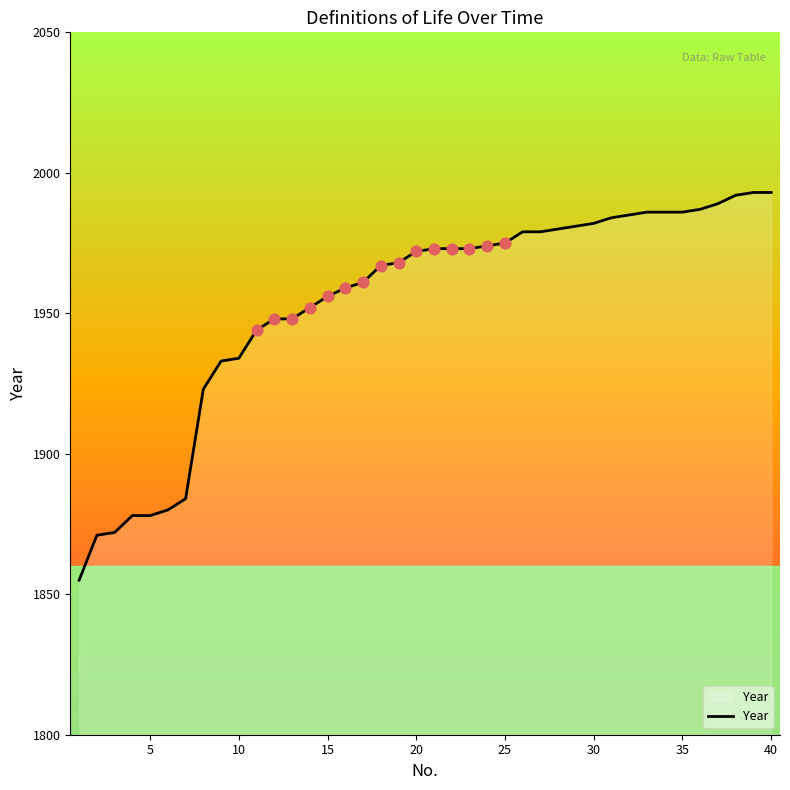

What is the smallest value displayed?

1855